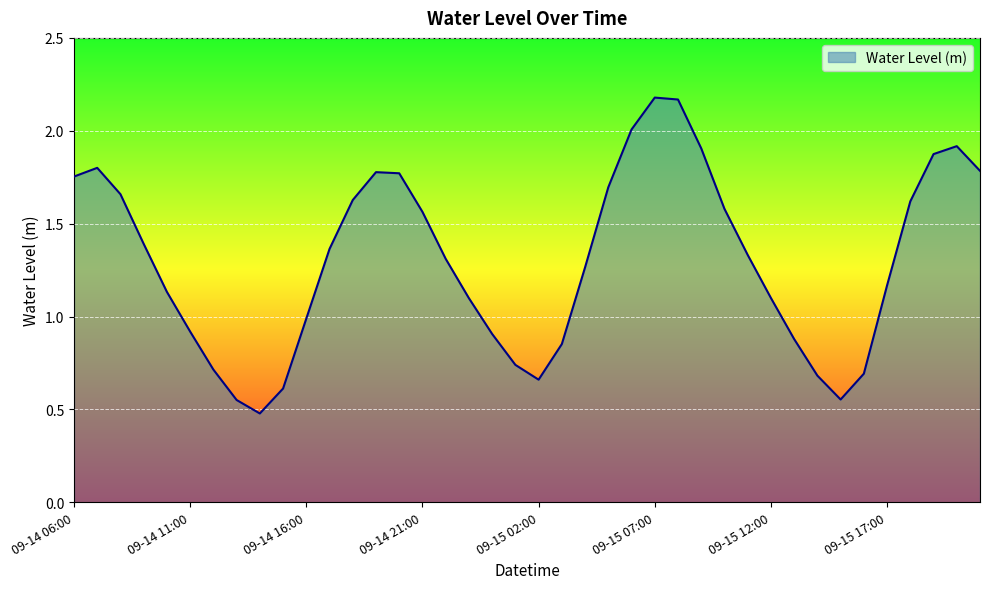

At which label is the value closest to 1?

09-14 16:00